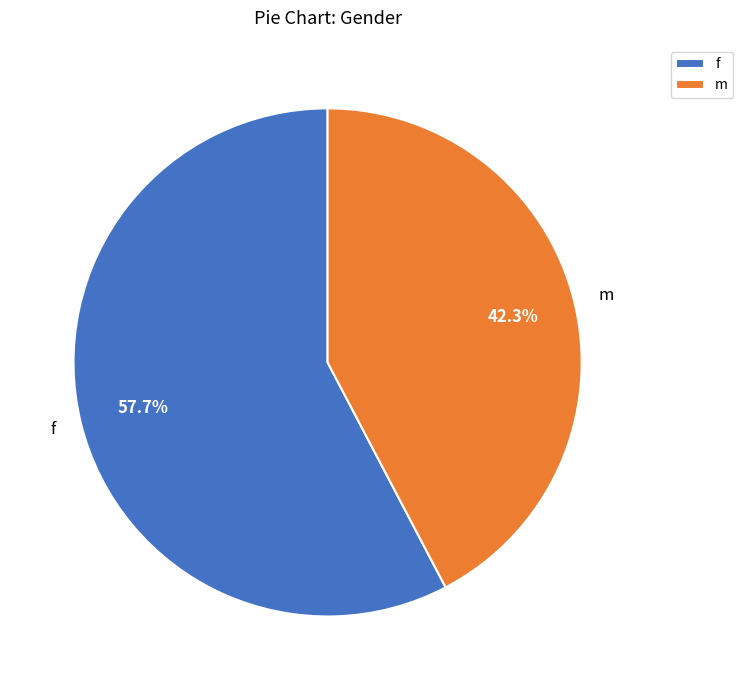

What percentage do m and f together represent?

100.0%